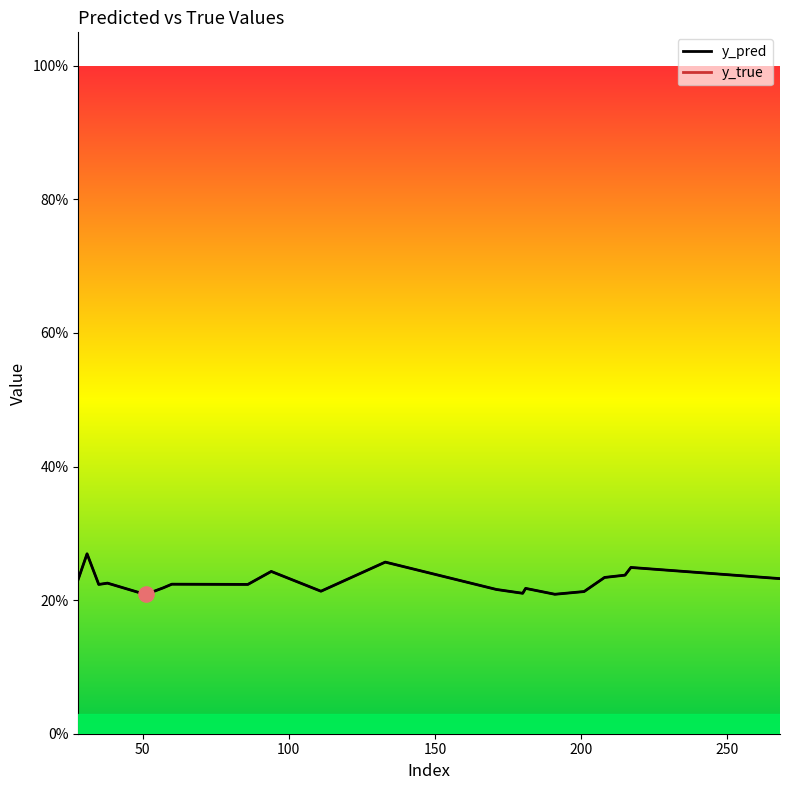

At how many categories does at least one series exceed 0?

20